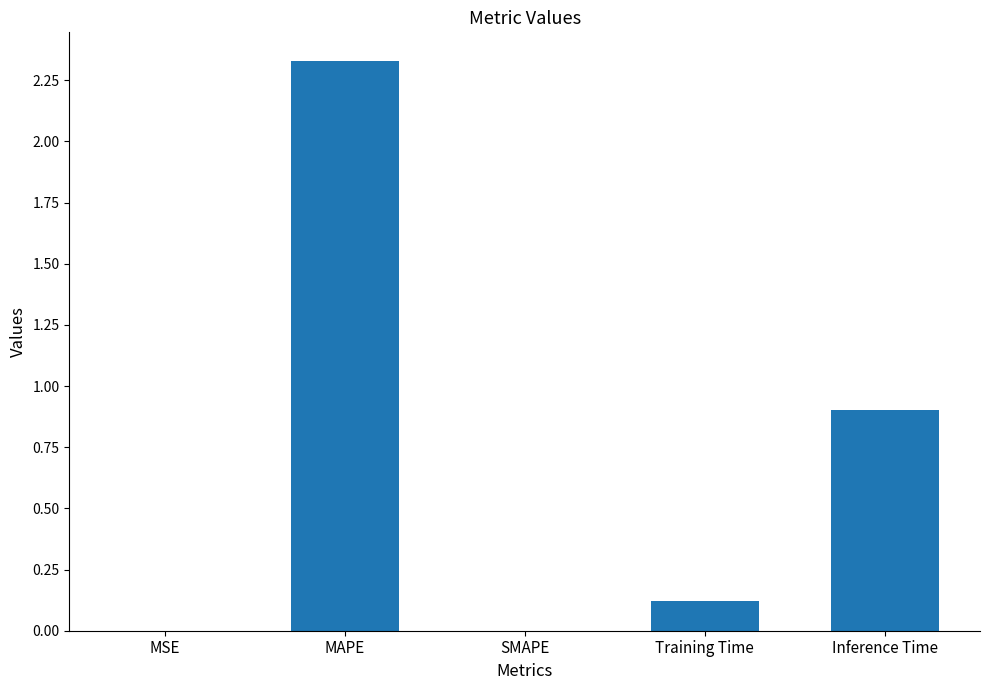

Where is the data nearest to the value 1?

Inference Time